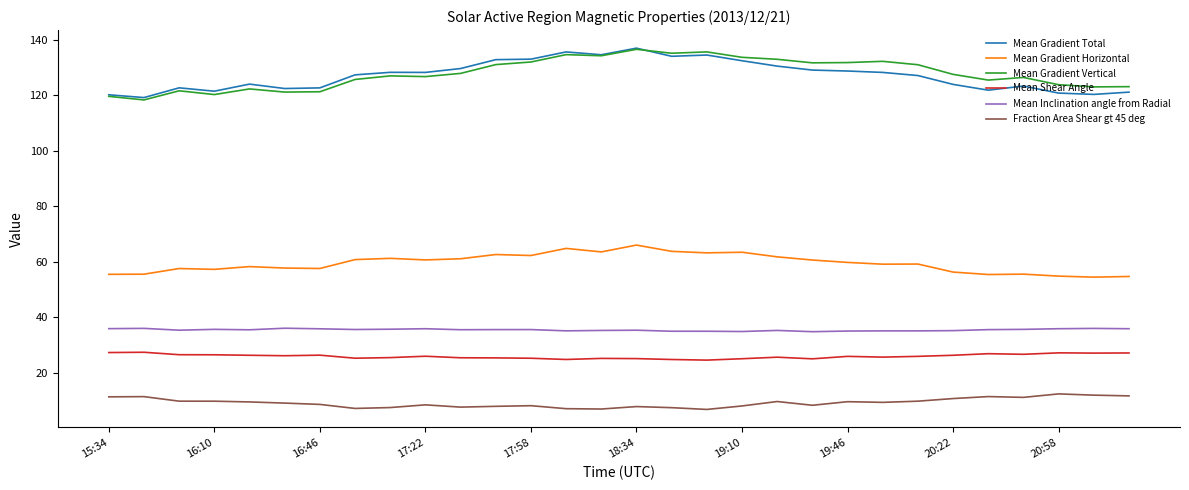

True or false: Mean Shear Angle and Mean Gradient Total intersect in this chart.

False